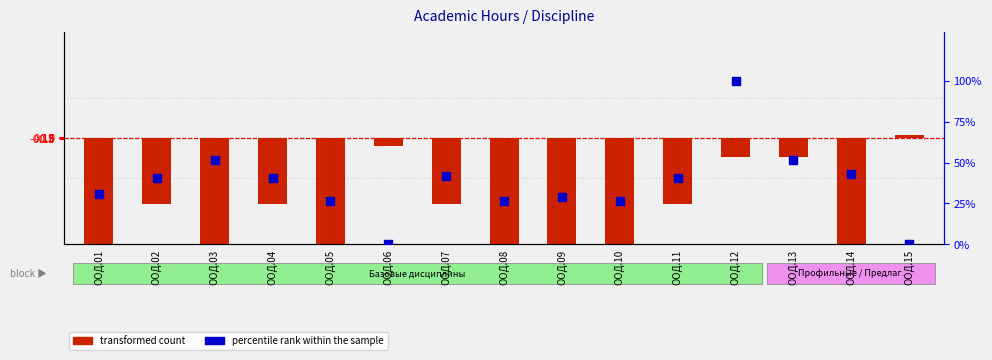

At how many categories does at least one series exceed -31?

15